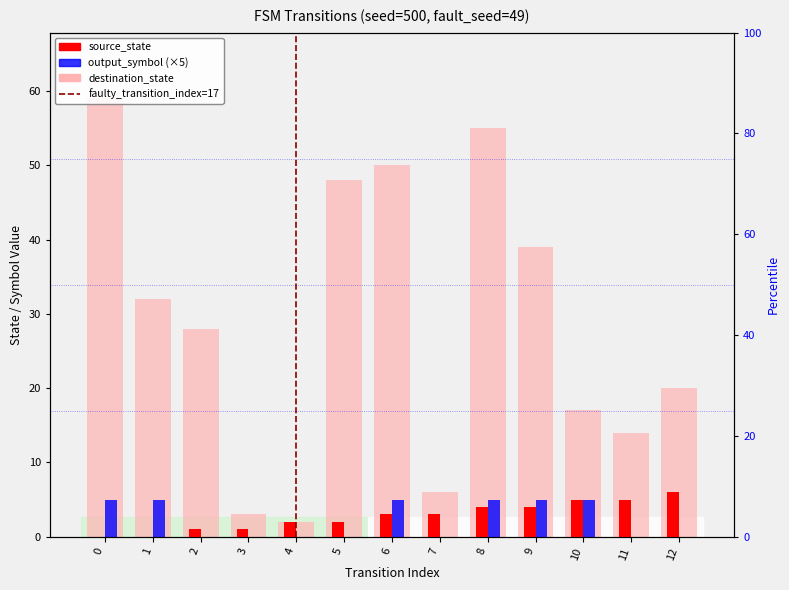

What is the difference between the maximum and minimum values in the output_symbol series?

5